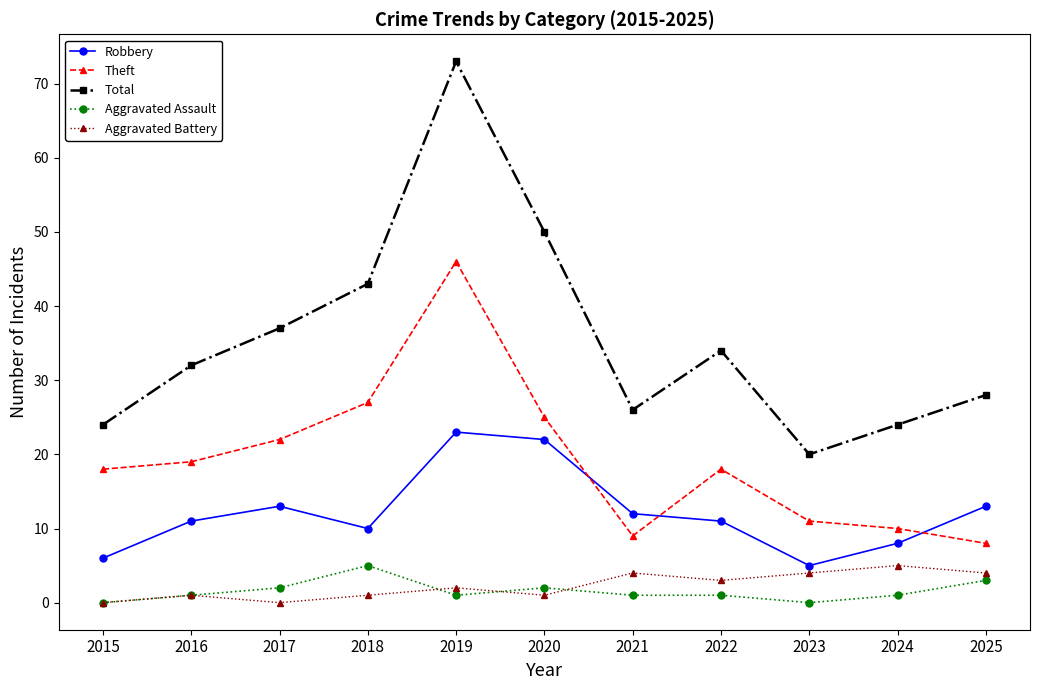

Which series changed the most between 2024 and 2025?

Robbery